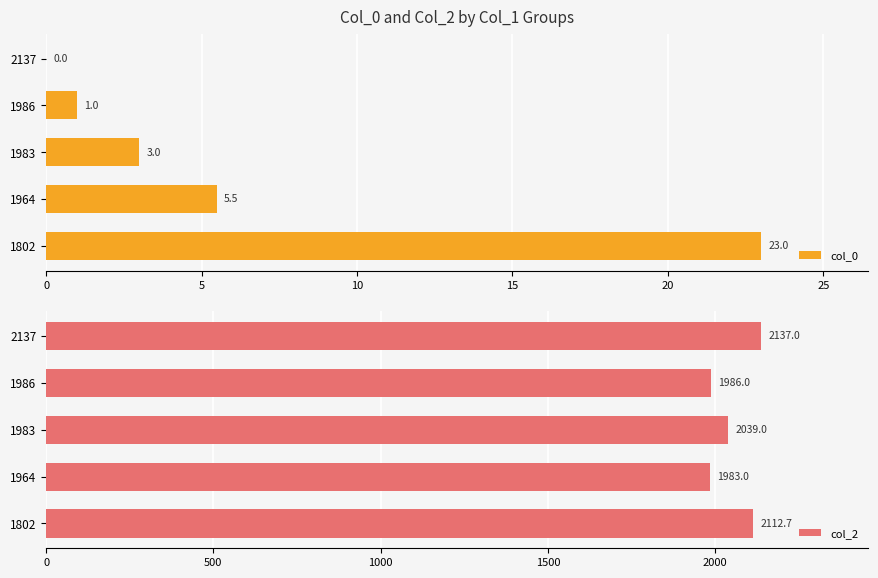

The col_0 series shows 2.1 at 1983. True or false?

False